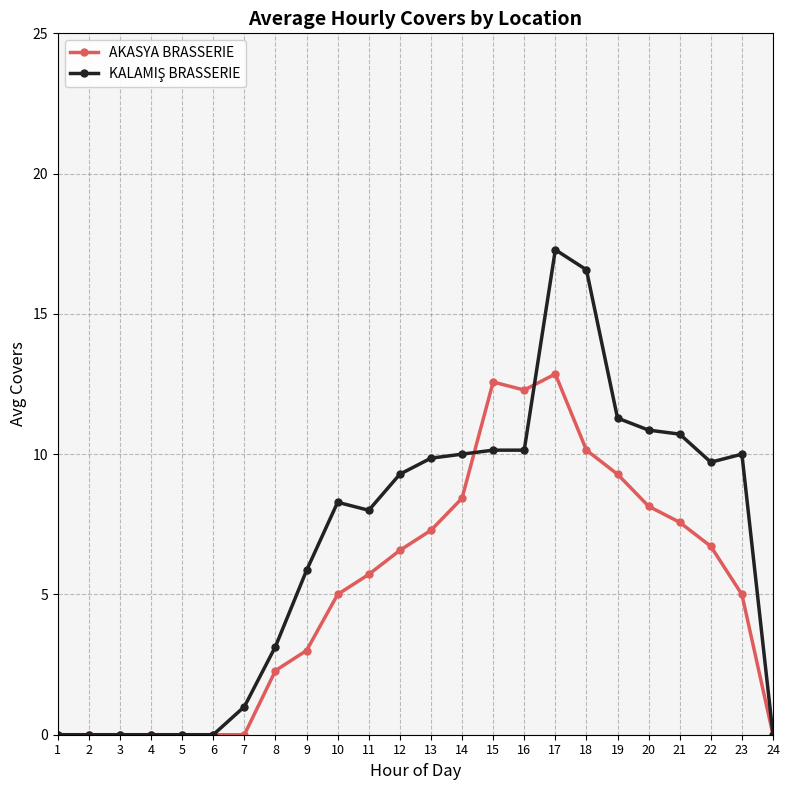

What is the approximate value of AKASYA BRASSERIE at 16?

12.3